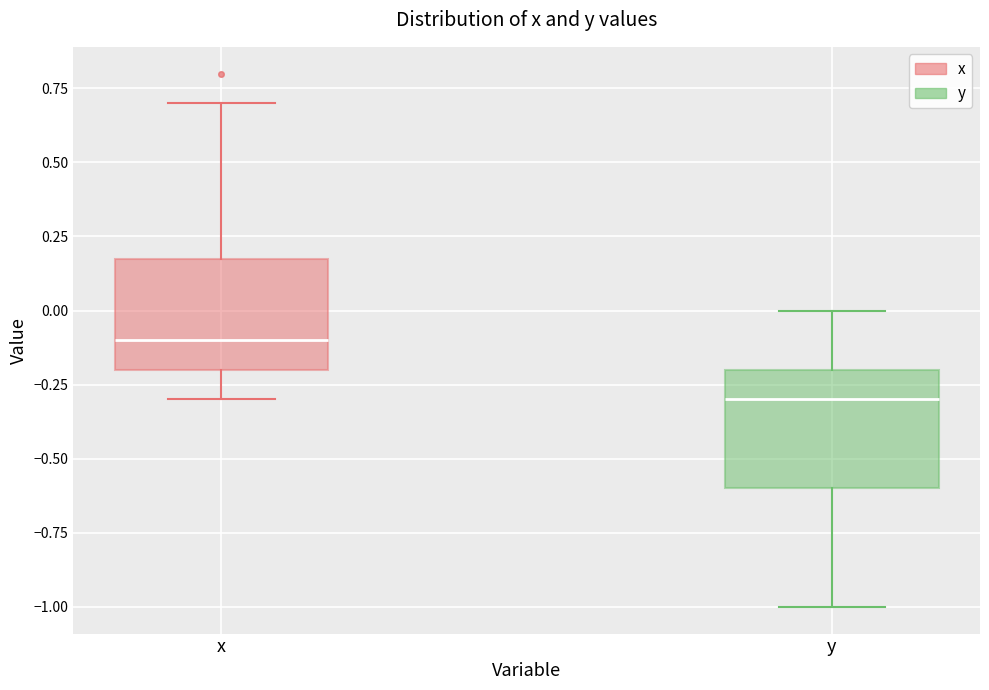

Reading left to right, transcribe this box plot: for each box, give where its median line is, the range the box spans, and where its two whiskers end, as read against the y-axis. The values are not printed on the chart, so give them approximately, as read against the axis.

x: median -0.1, box -0.2 to 0.2, whiskers -0.3 to 0.7
y: median -0.3, box -0.6 to -0.2, whiskers -1.0 to 0.0